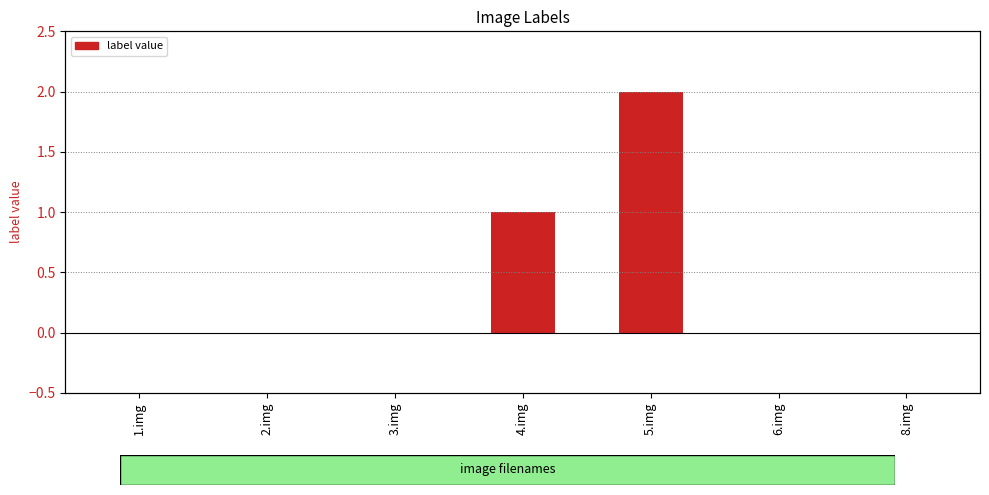

What is the sum of all values?

3